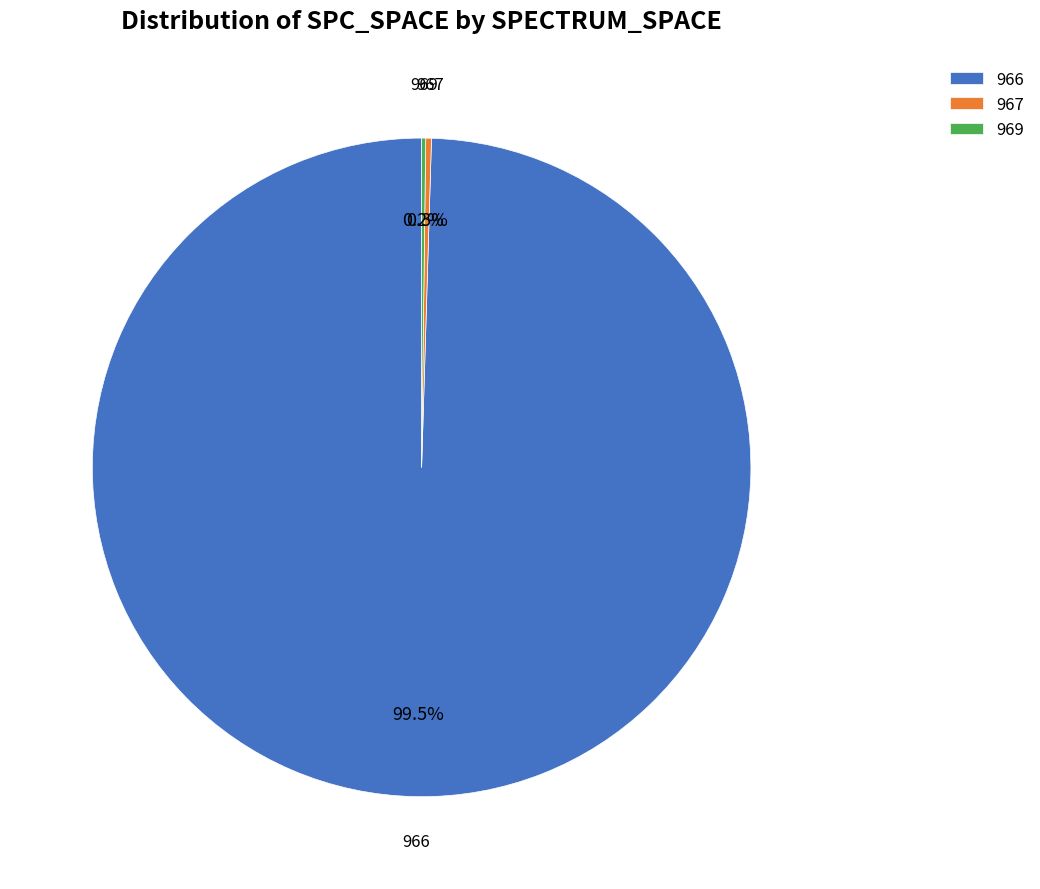

What portion of the pie excludes 966?

0.5%